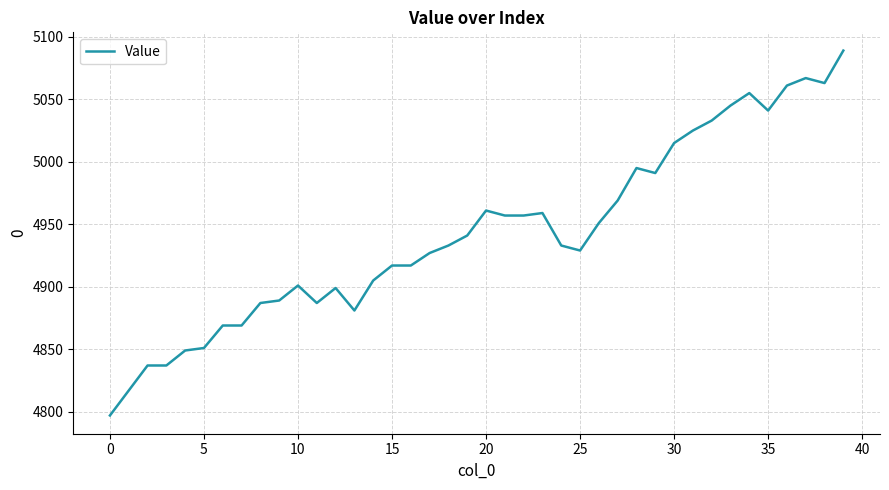

Does the chart have visible grid lines?

Yes